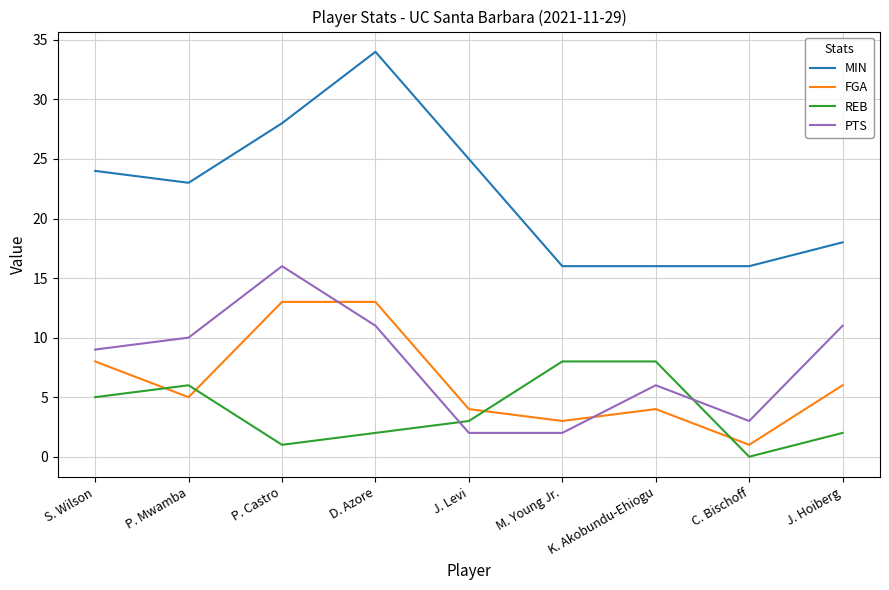

What position from the right is M. Young Jr.?

4